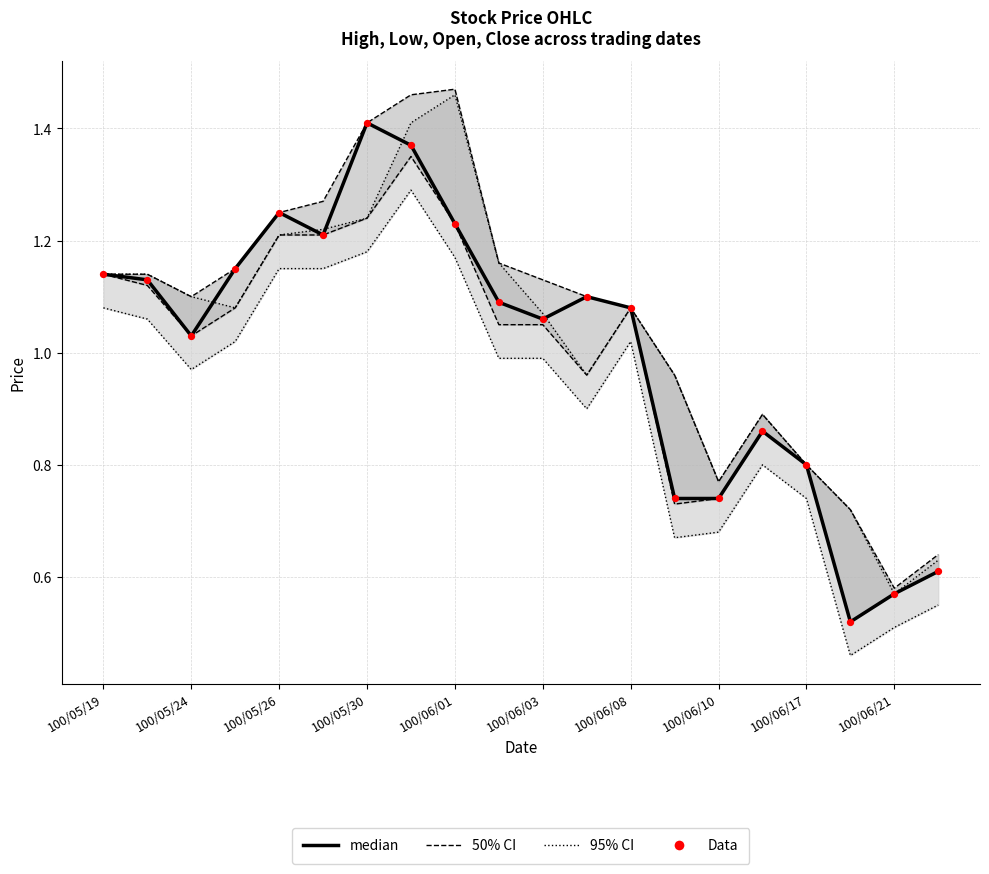

What is the total value across all series at 100/05/30?

5.5